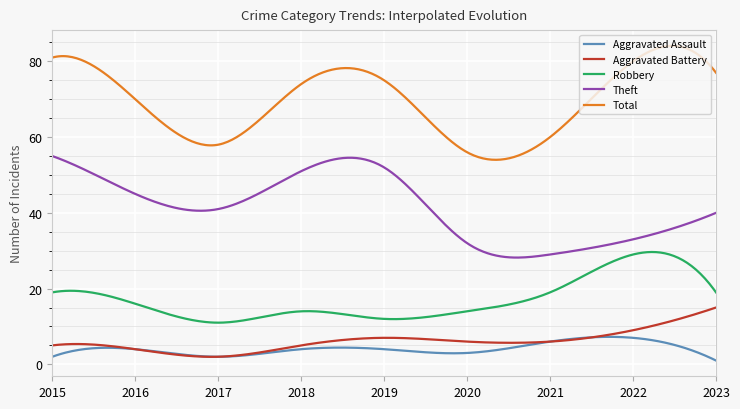

At how many categories does at least one series exceed 11?

300